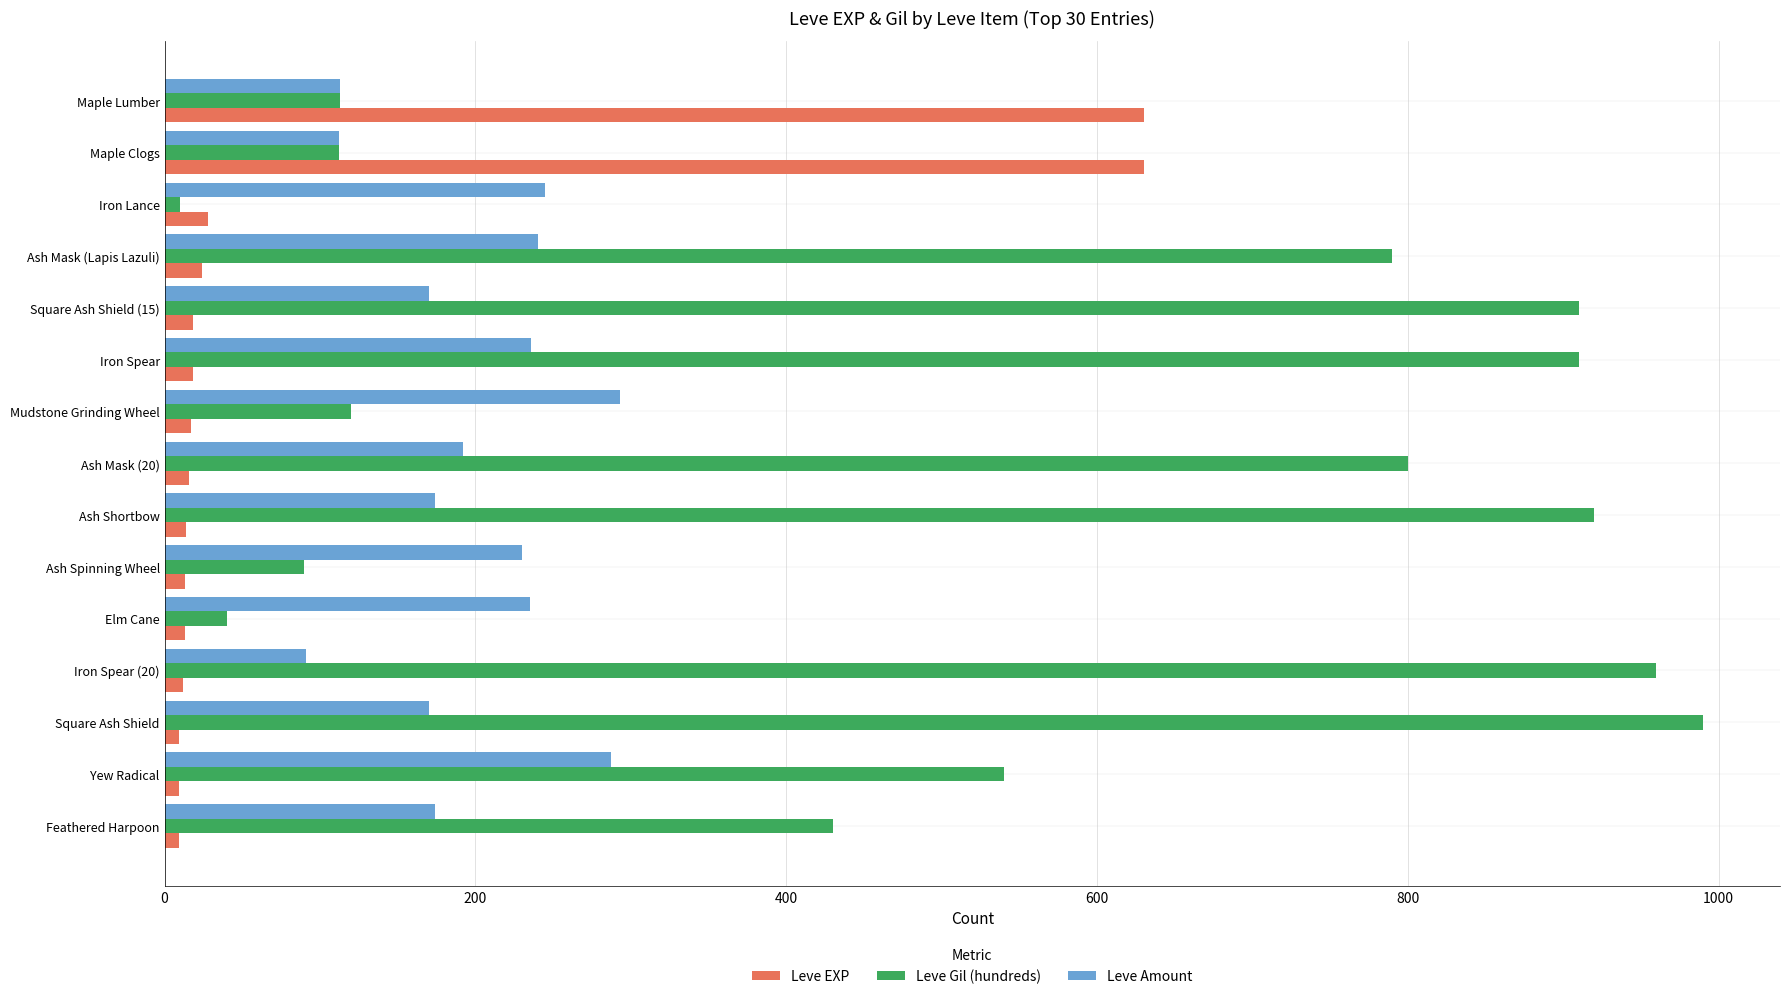

At how many categories does at least one series exceed 187?

15